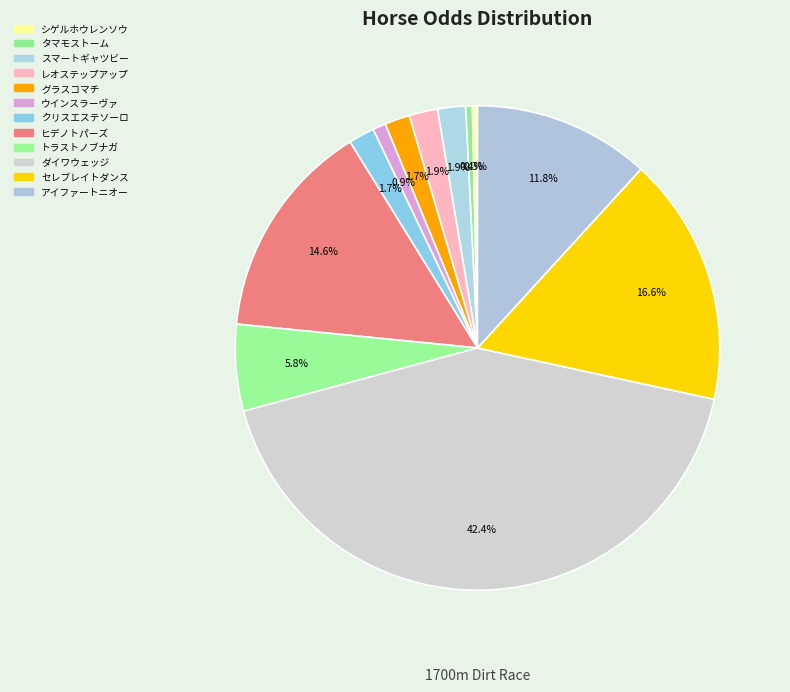

To the nearest percent, what is the difference between the largest and smallest slice percentages?

42%